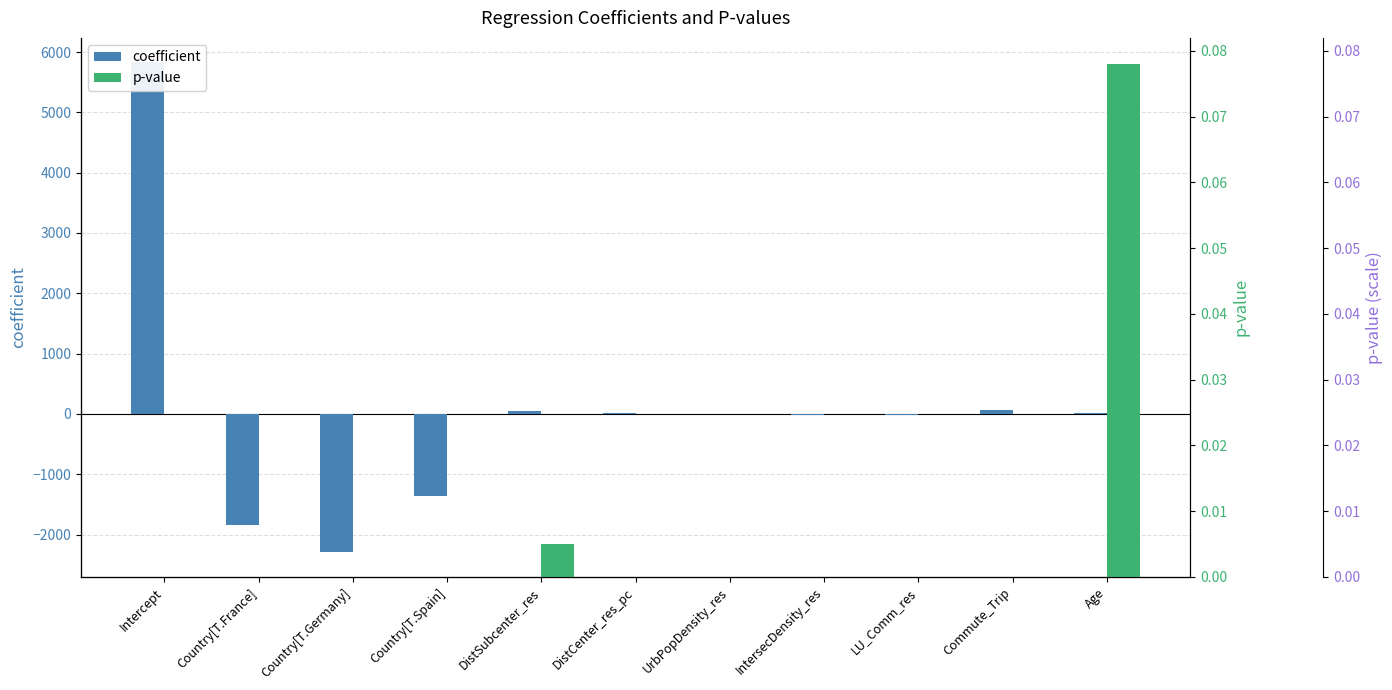

Are the bars horizontal?

No